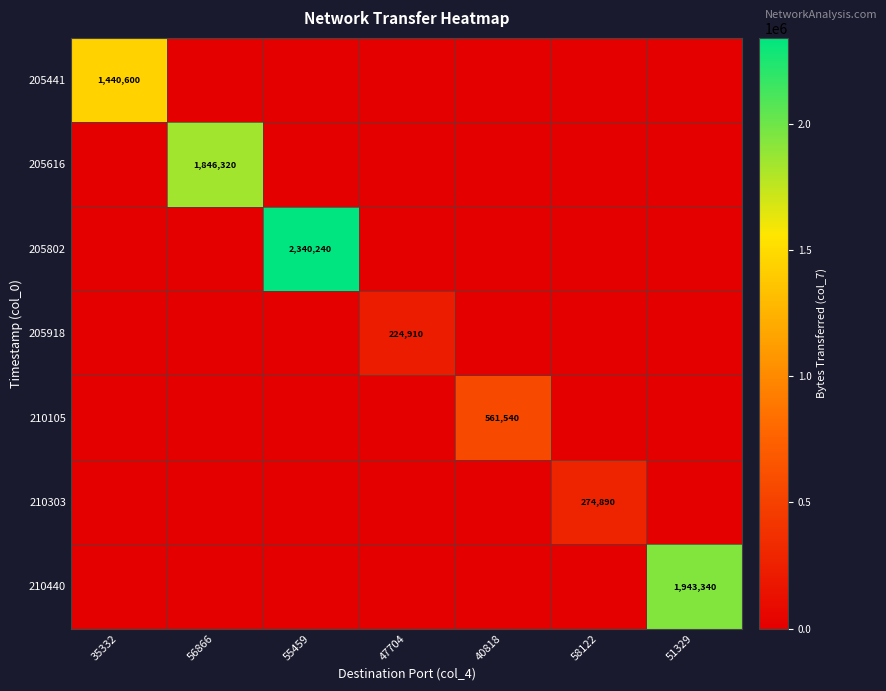

The value of 205802 at 55459 is 762691. True or false?

False